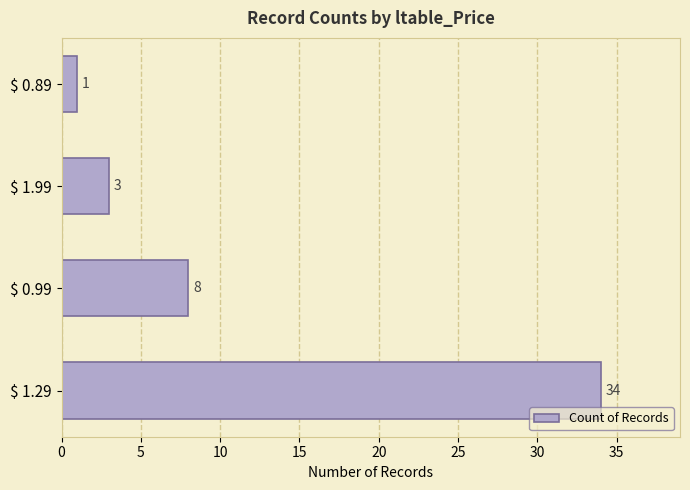

Reading bottom to top, transcribe all the data shown in this chart.

34	8	3	1